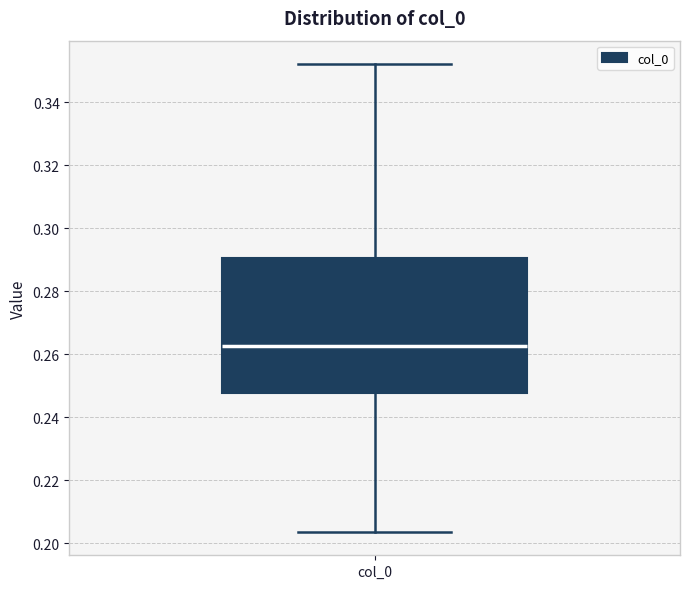

Where is the lower edge of the box for col_0 on the y-axis? The values are not printed on the chart, so give them approximately, as read against the axis.

0.248